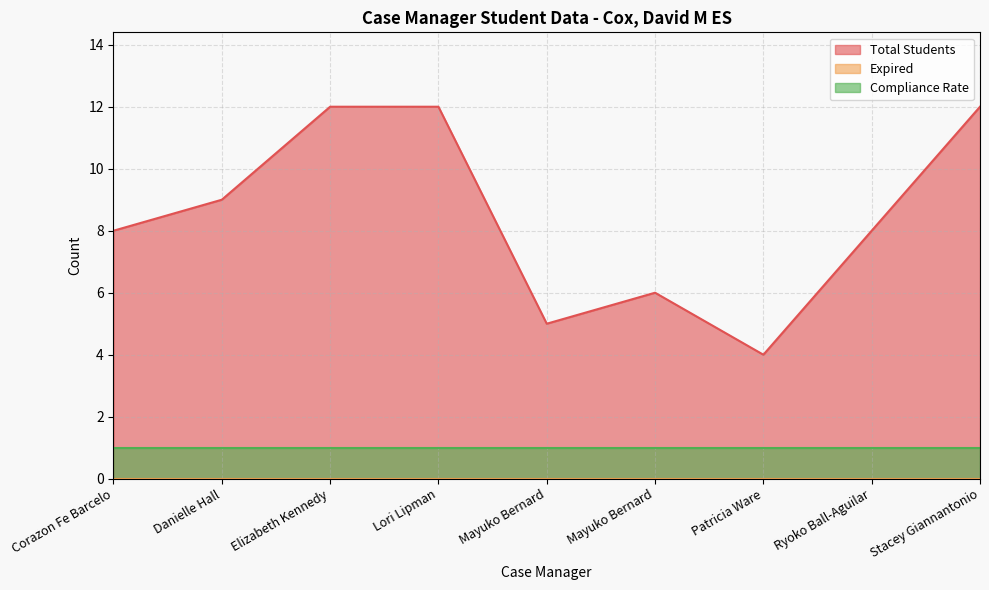

Is the value of Compliance Rate at Elizabeth Kennedy greater than the value of Total Students at Mayuko Bernard?

No